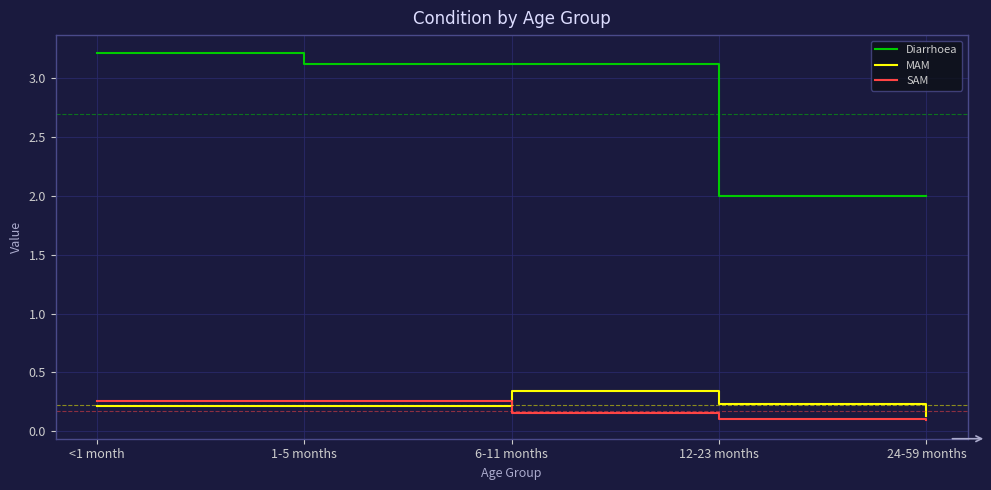

What are all the series names shown in the legend?

Diarrhoea, MAM, SAM